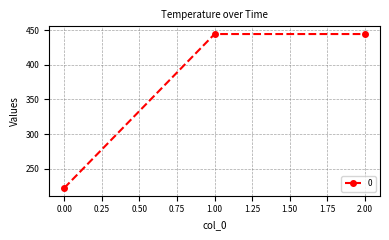

Which has a higher value, 2.00 or 0.00?

2.00